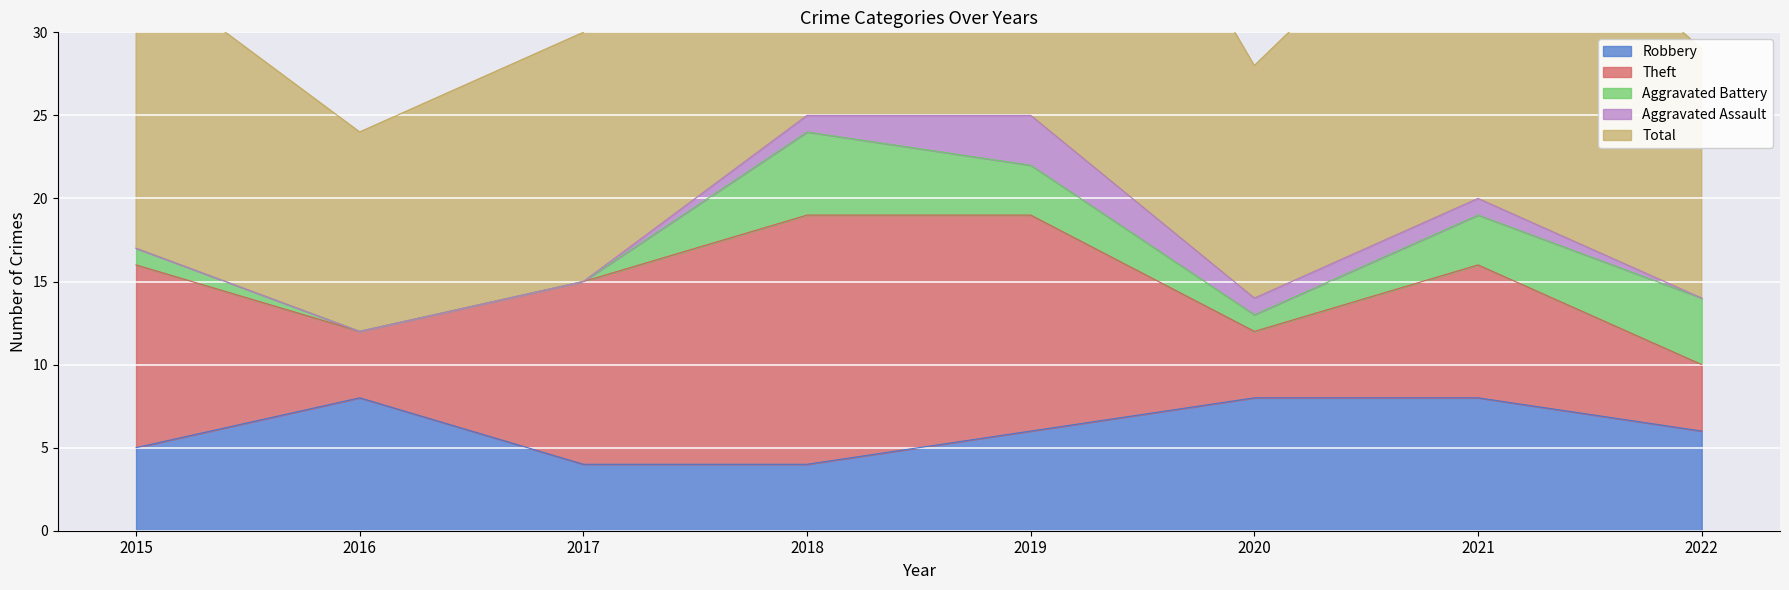

What is the average value of the Total series?

18